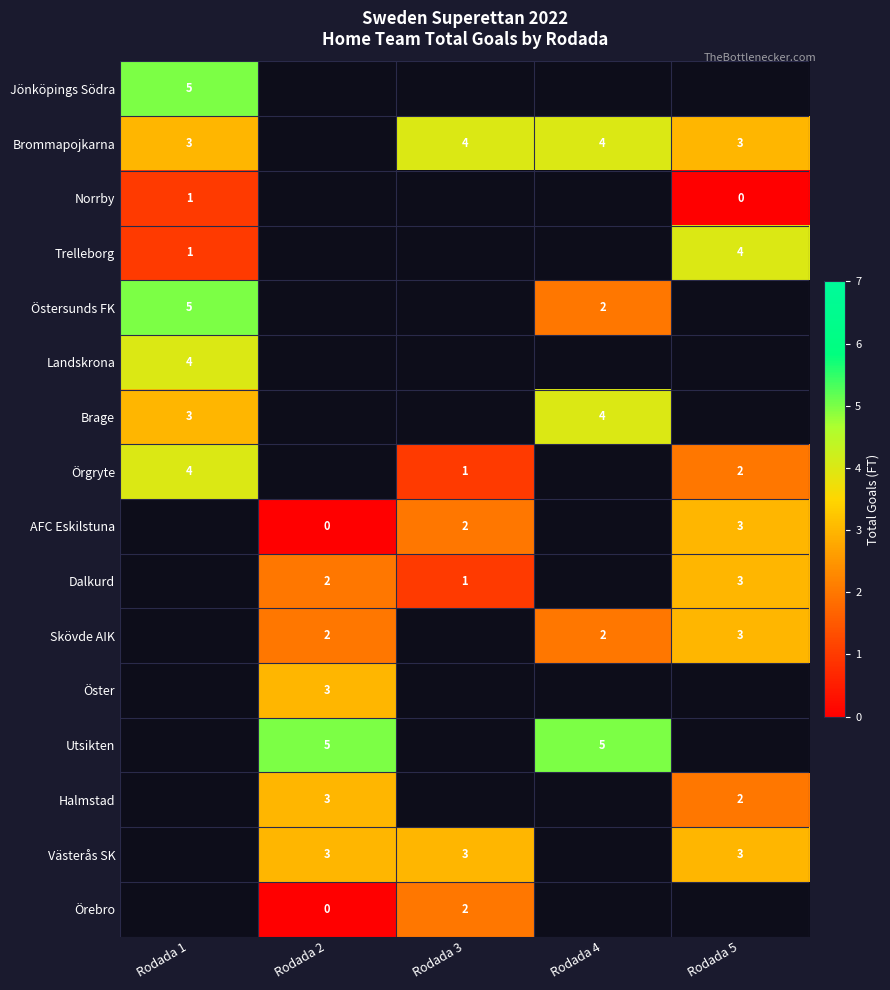

How many series are shown in this chart?

16